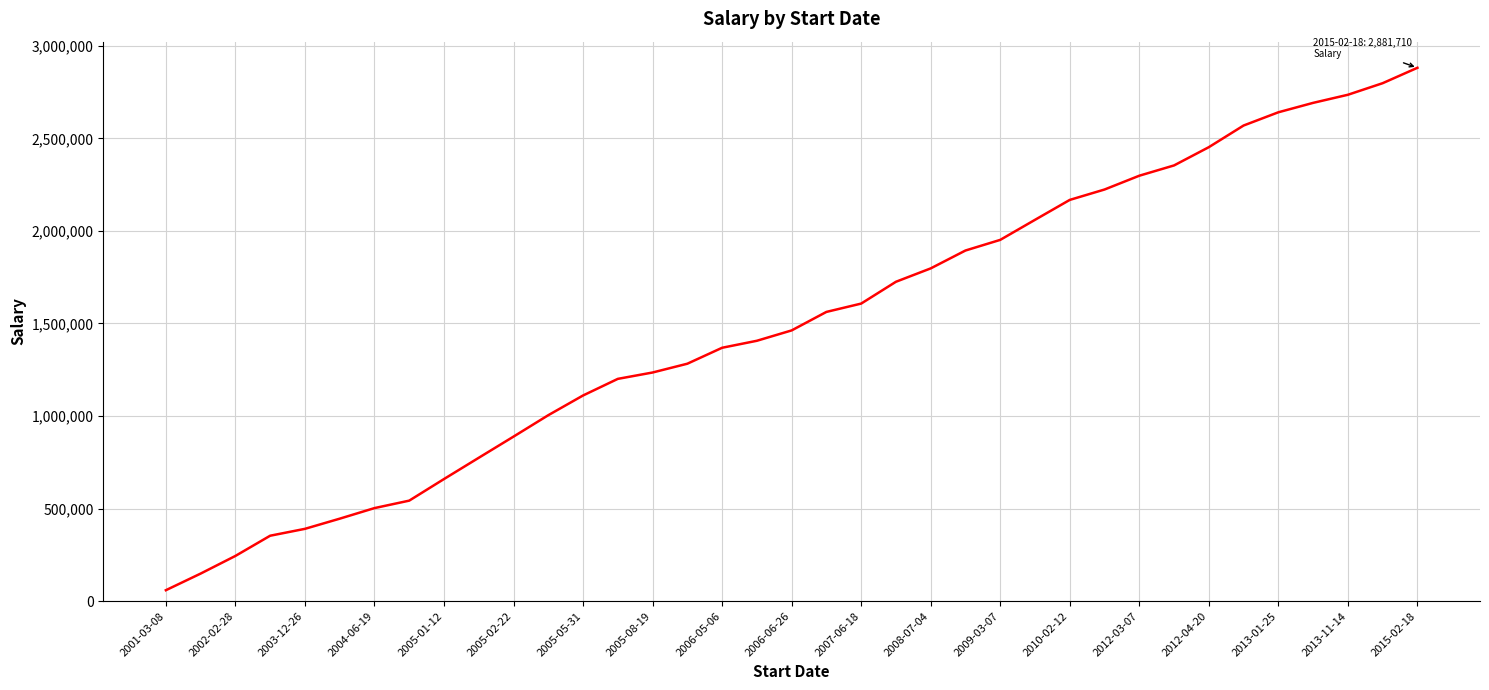

What is the greatest value displayed?

2881710